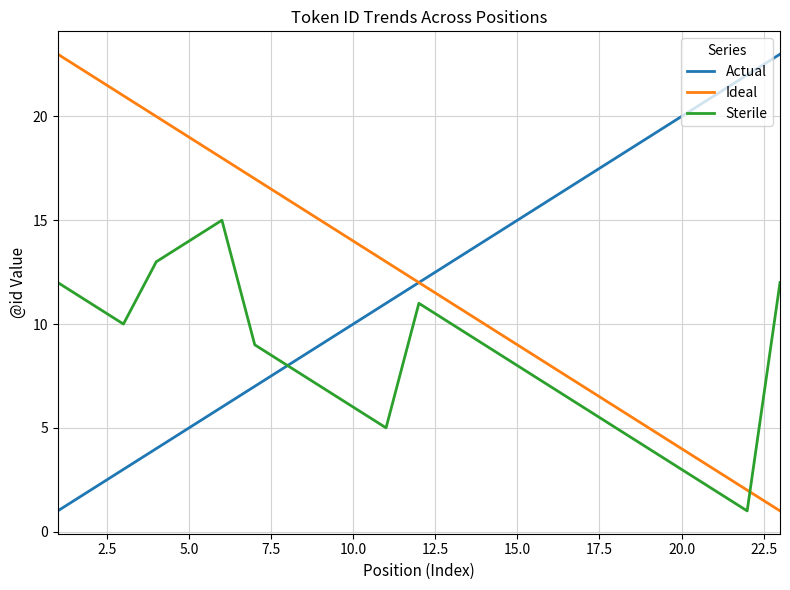

What is the highest value of the Ideal series?

23